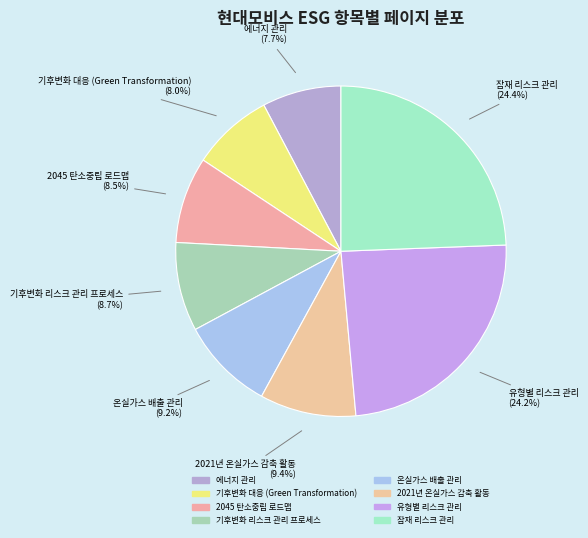

Do 에너지 관리 and 2045 탄소중립 로드맵 together represent more than half of the pie?

No